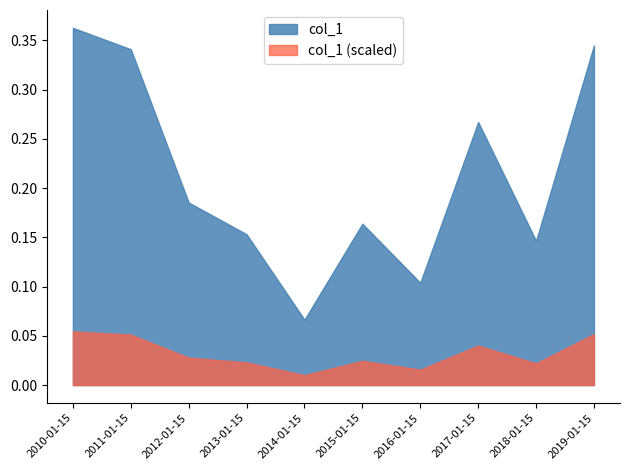

What is the approximate value at 2015-01-15?

0.2